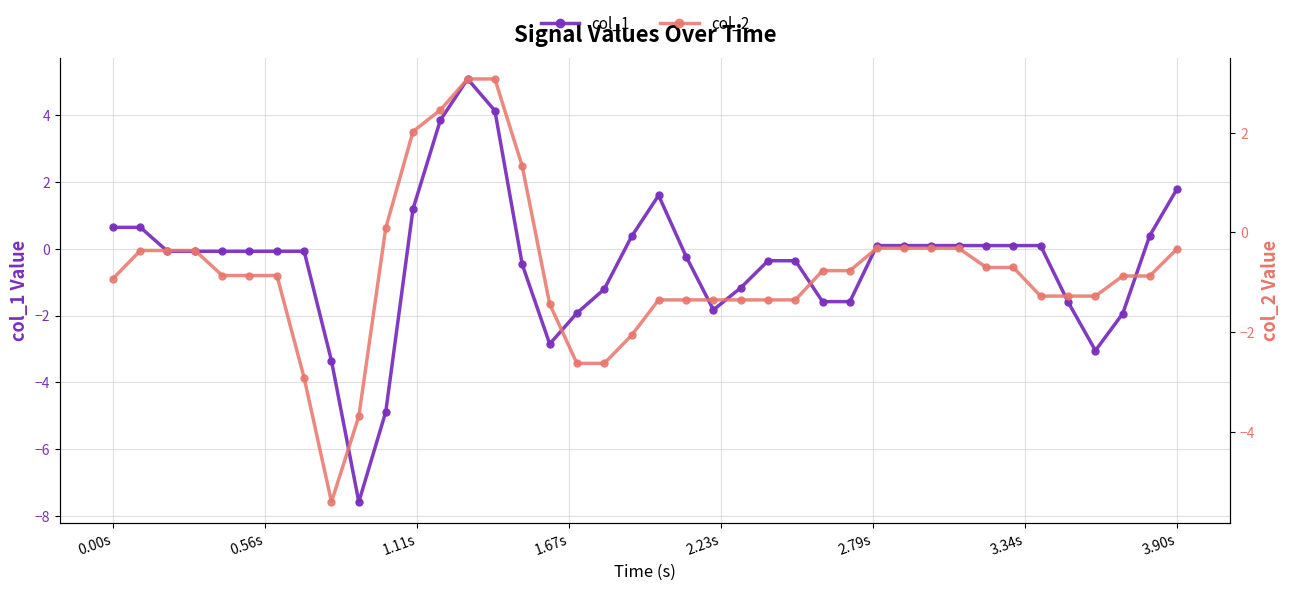

The value of col_1 at 3.90s is 1.8. True or false?

True